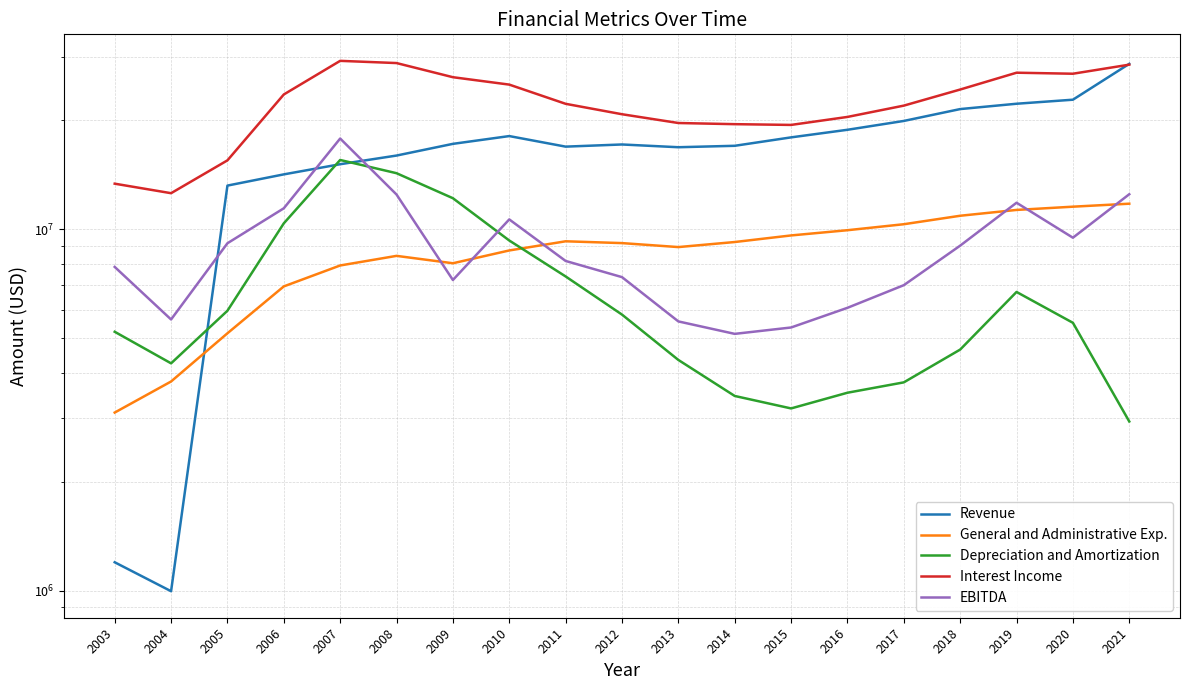

What is the lowest value of the Interest Income series?

12584000